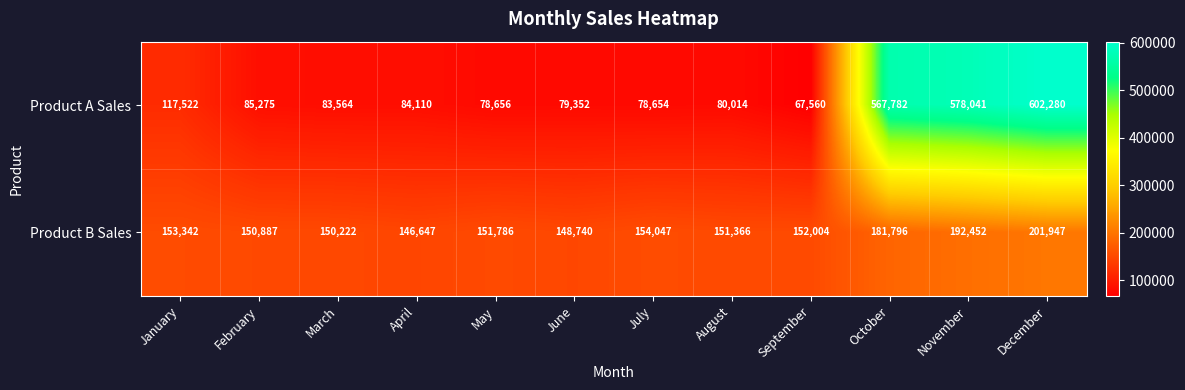

Which series has the widest spread of values?

Product A Sales